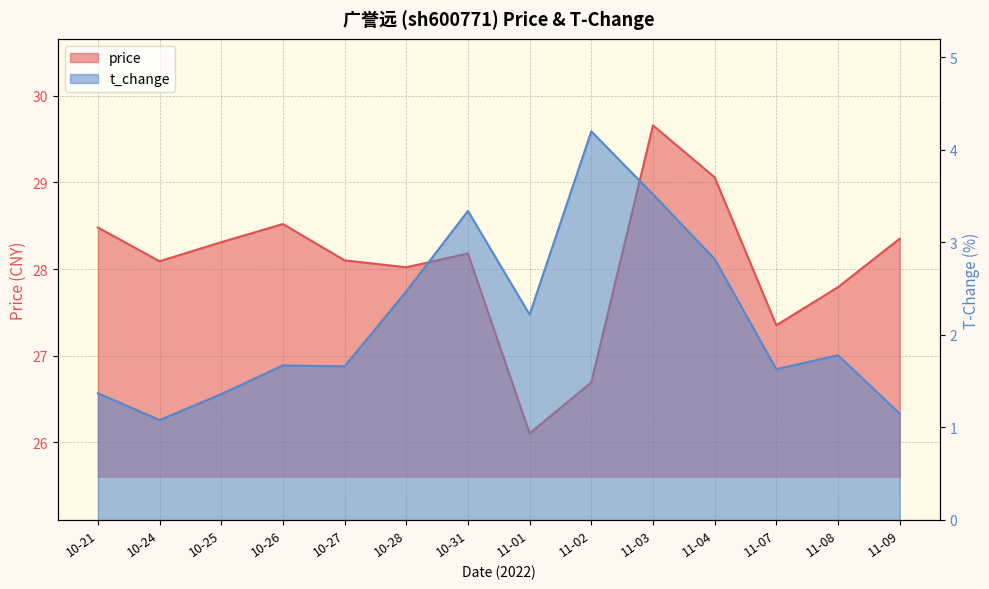

What is the difference between the highest and lowest values at 11-09?

27.2